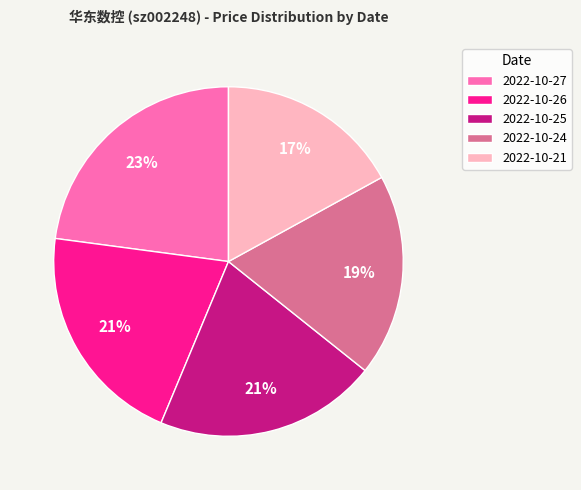

To the nearest percent, what is the combined percentage of 2022-10-24 and 2022-10-21?

36%